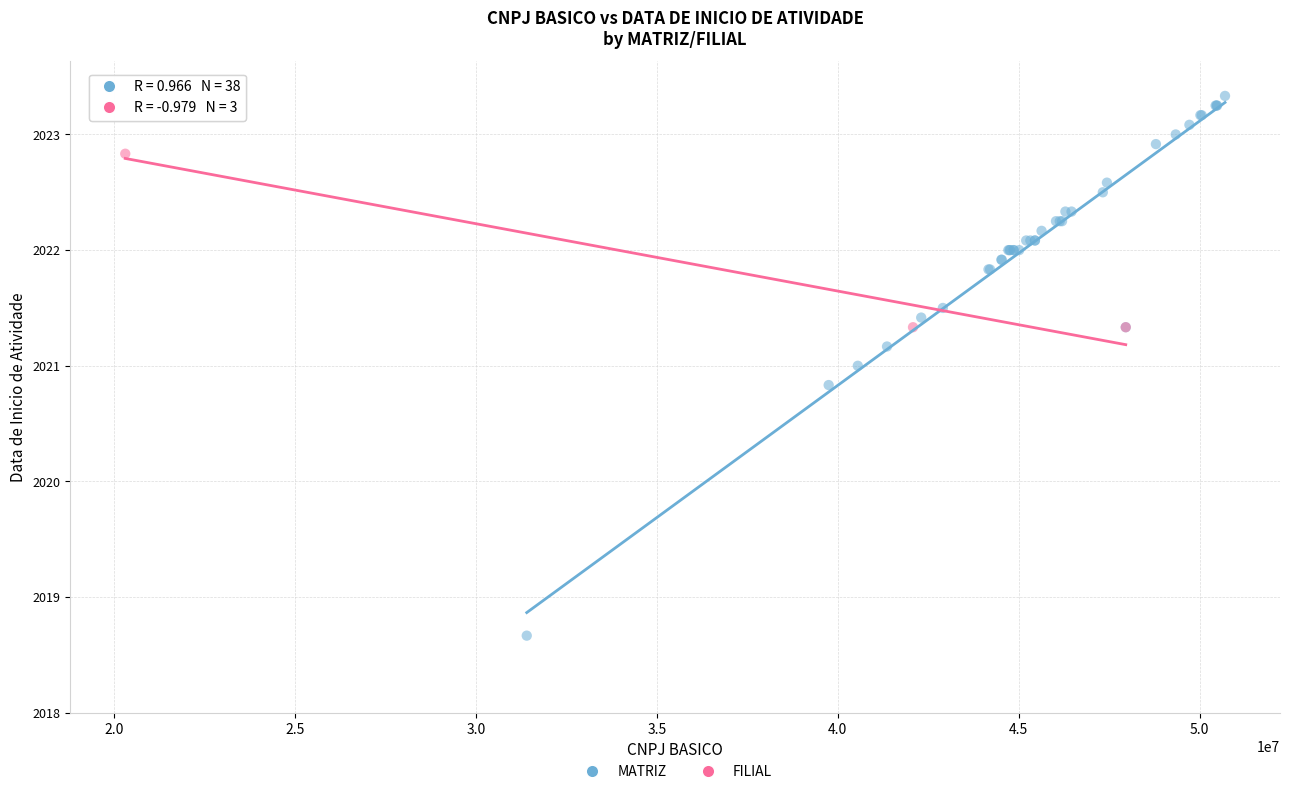

Which series contains the highest Y value?

MATRIZ